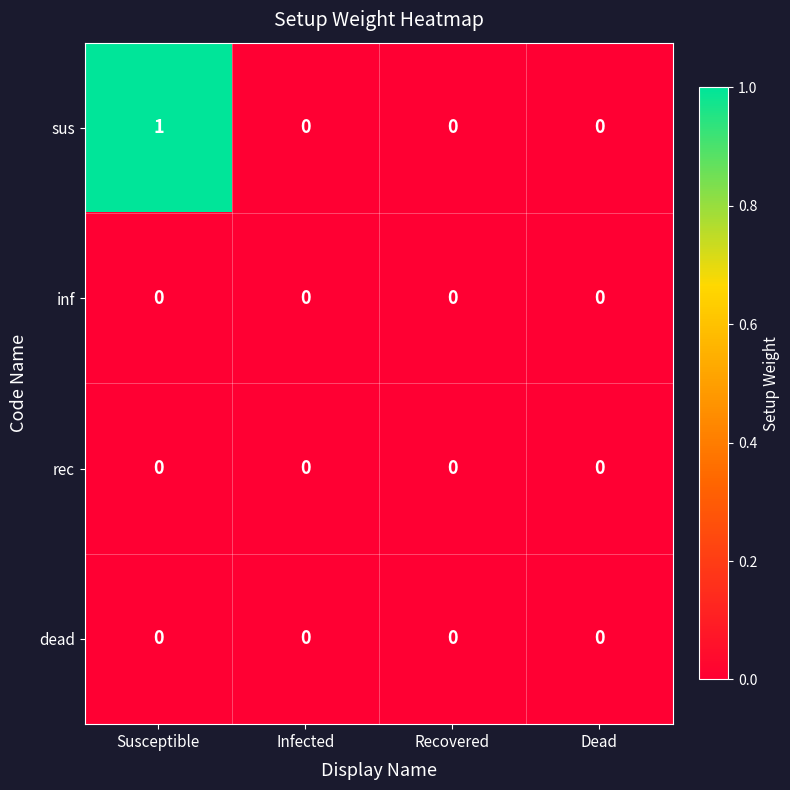

Which series has the largest total across all categories?

sus